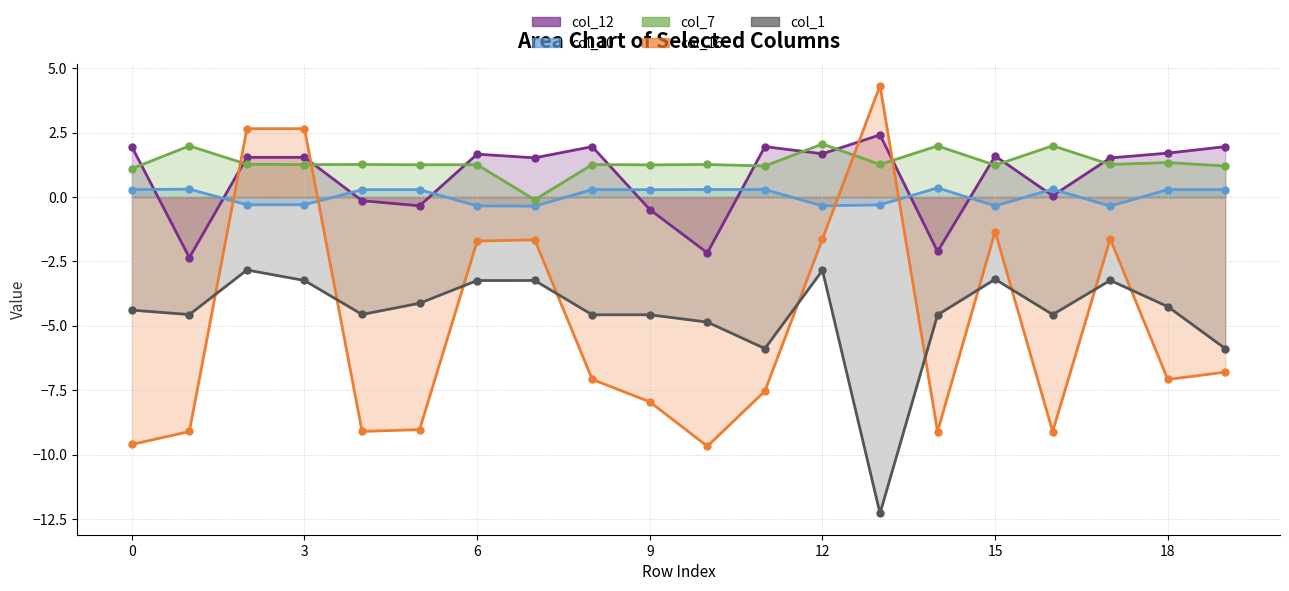

The col_10 series shows -0.5 at 2. True or false?

False